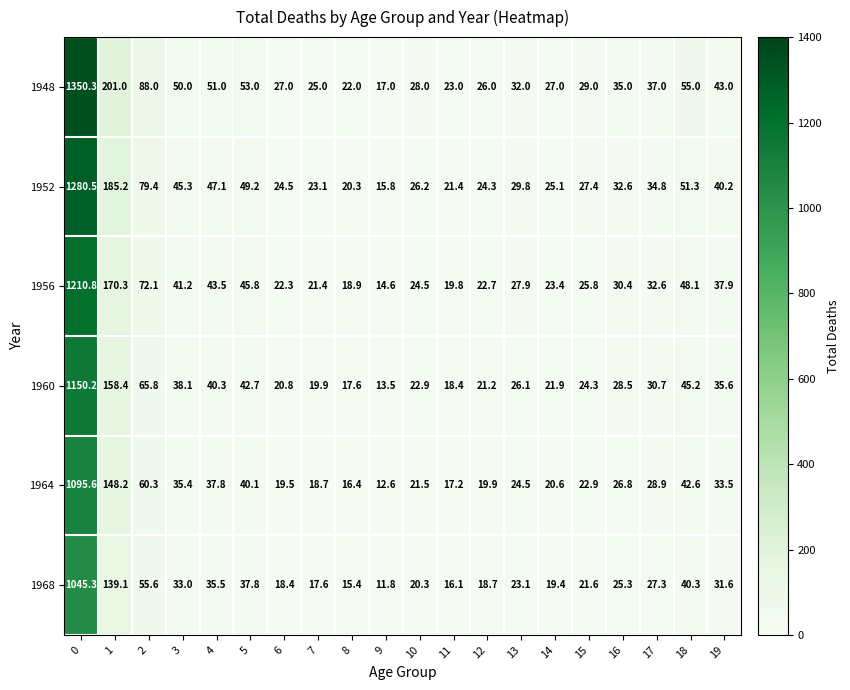

Rank the series at 16 from highest to lowest value.

1948, 1952, 1956, 1960, 1964, 1968